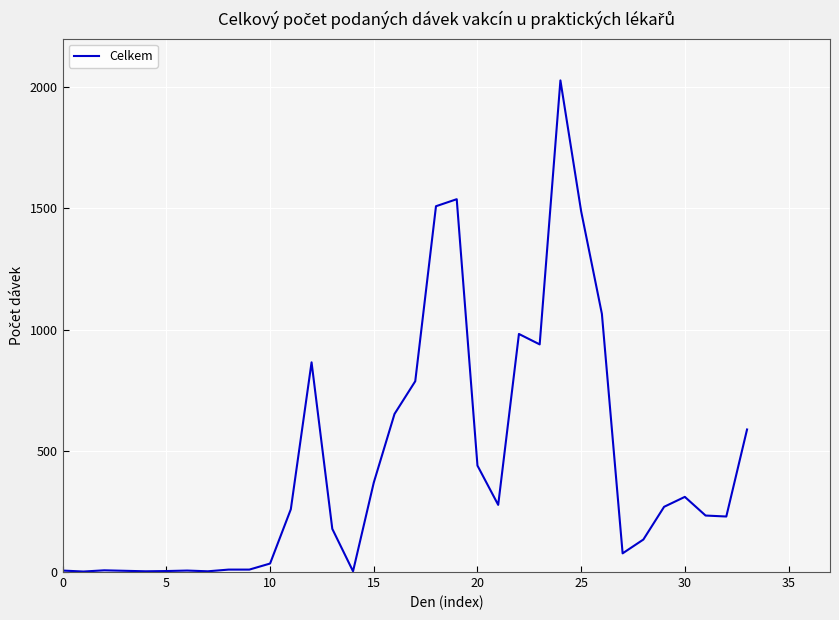

What is the minimum value shown in the chart?

2